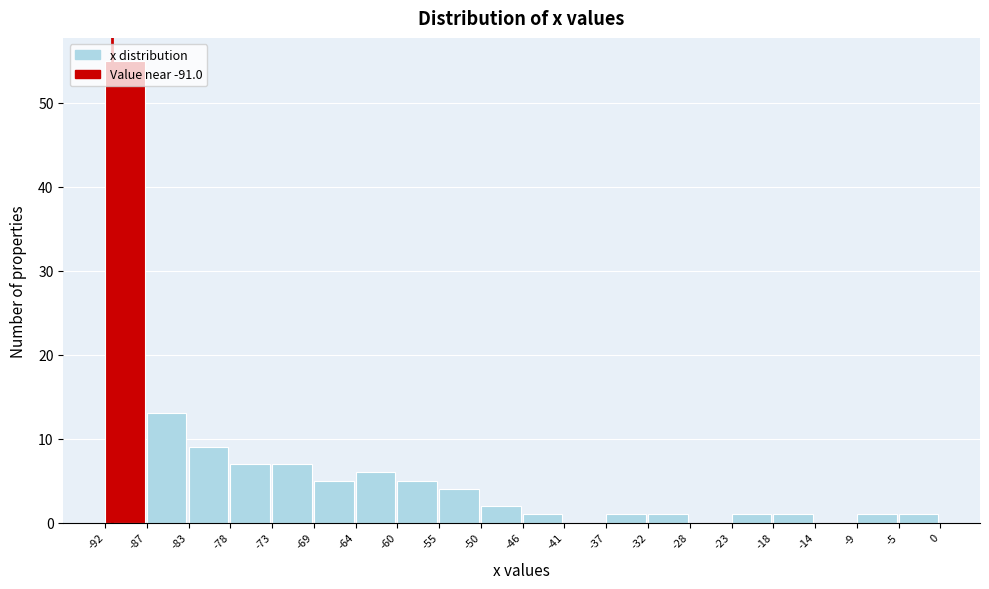

Reading left to right, transcribe this chart: for each bar, give the range it covers on the x-axis and its height. The values are not printed on the chart, so give them approximately, as read against the axis.

-92 to -87: 55
-87 to -83: 13
-83 to -78: 9
-78 to -73: 7
-73 to -69: 7
-69 to -64: 5
-64 to -60: 6
-60 to -55: 5
-55 to -50: 4
-50 to -46: 2
-46 to -41: 1
-41 to -37: 0
-37 to -32: 1
-32 to -28: 1
-28 to -23: 0
-23 to -18: 1
-18 to -14: 1
-14 to -9: 0
-9 to -5: 1
-5 to 0: 1